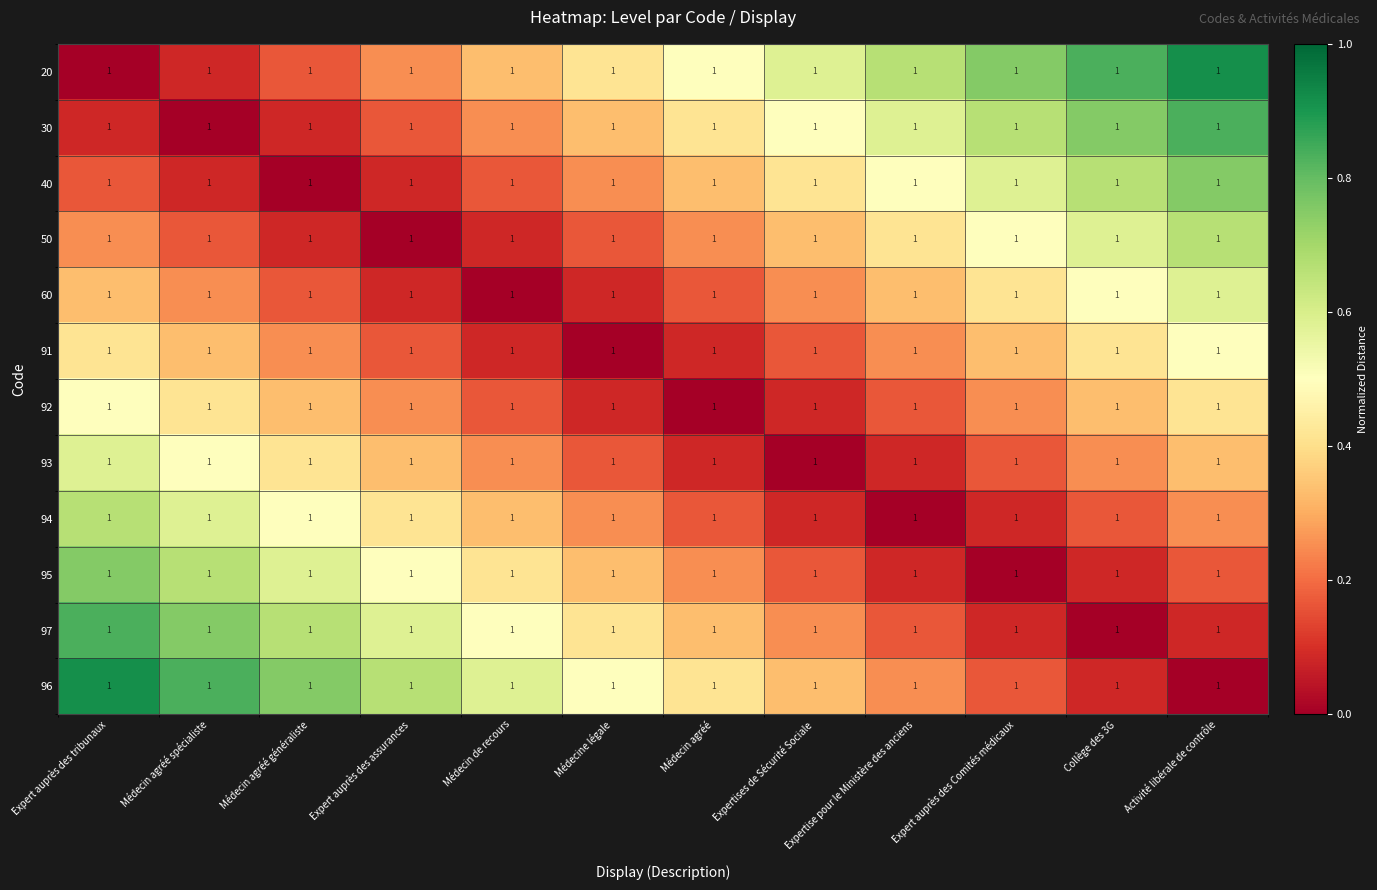

What is the maximum value for 93?

0.6